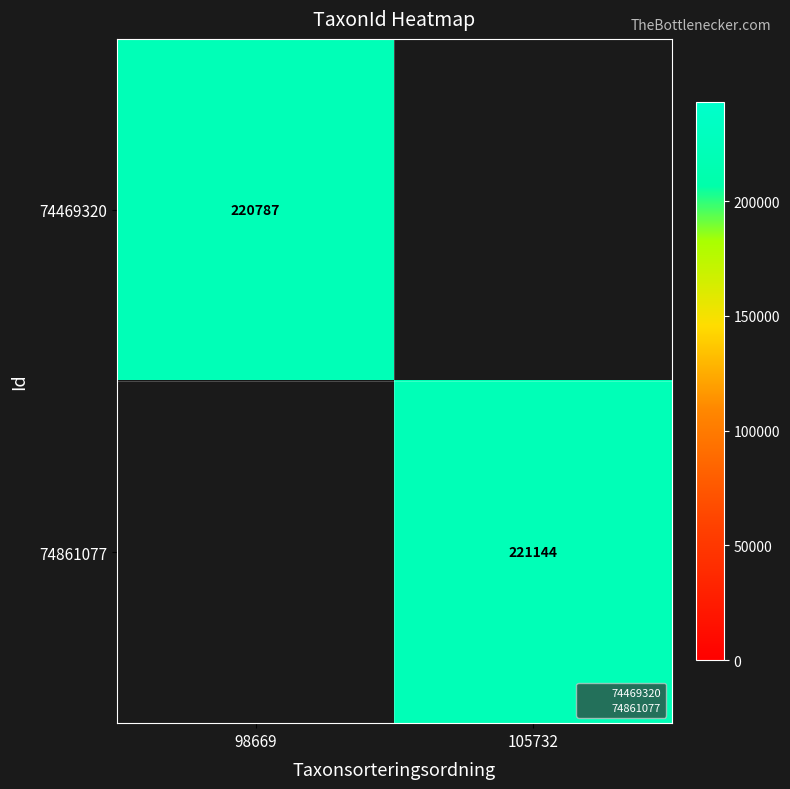

Which category has the highest value in the 74861077 series?

98669